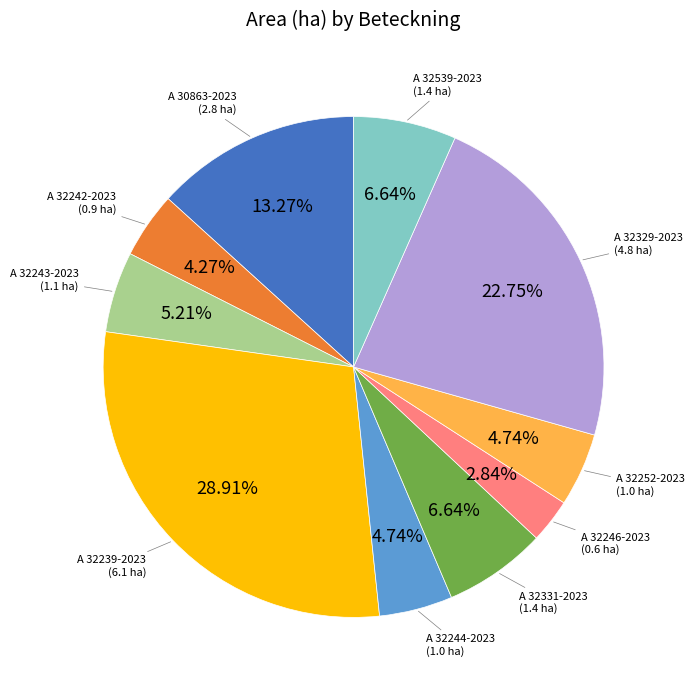

Is there a majority slice in this chart?

No